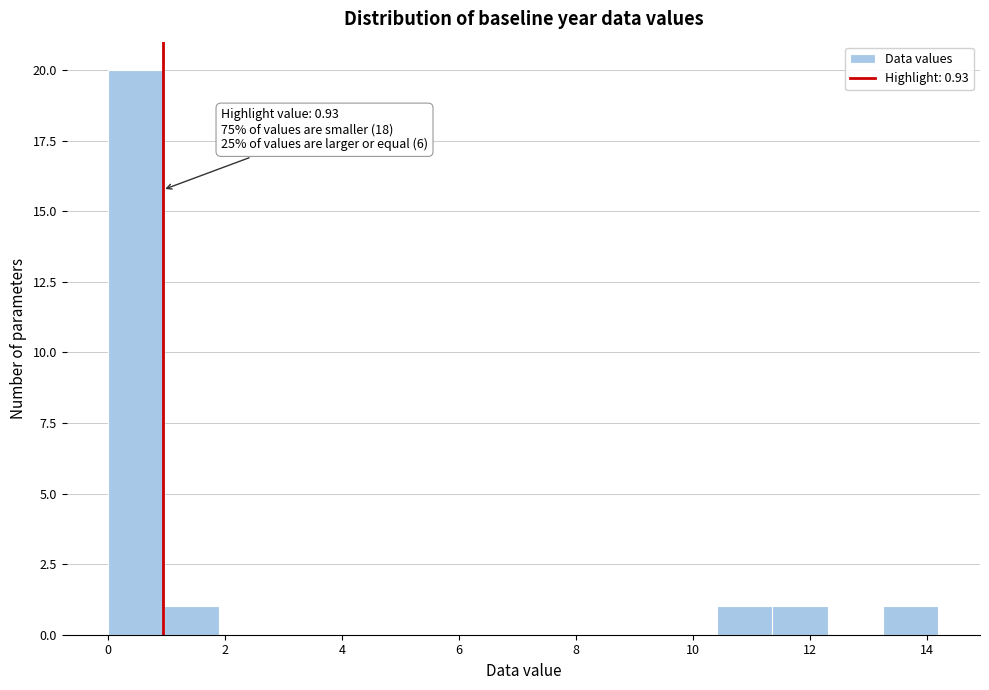

Which range on the x-axis has the tallest bar?

0.0 to 1.0